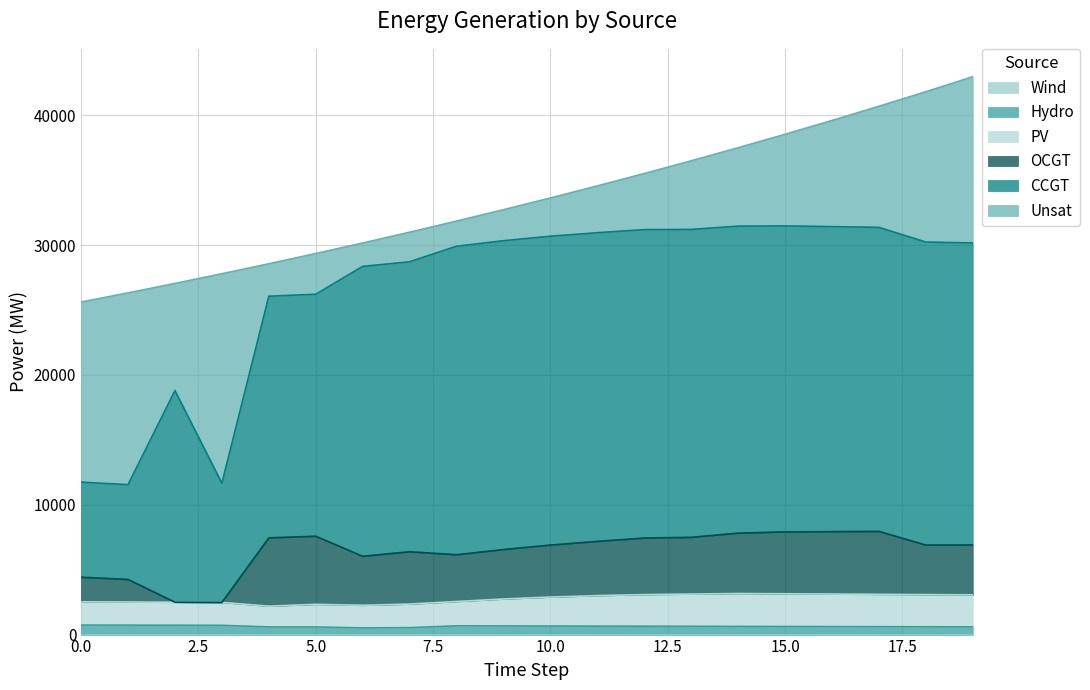

True or false: OCGT and Hydro intersect in this chart.

False